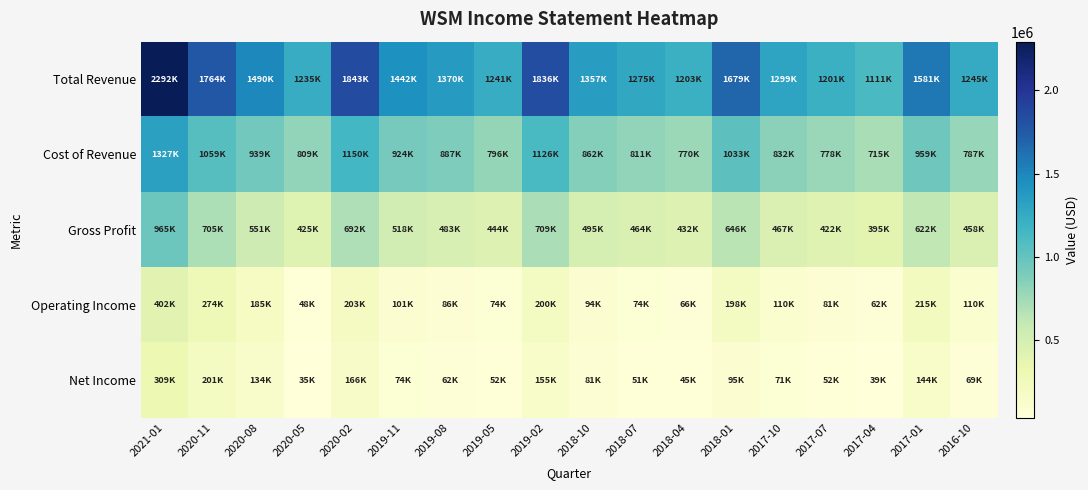

Which series changed the most between 2020-02 and 2017-07?

Total Revenue